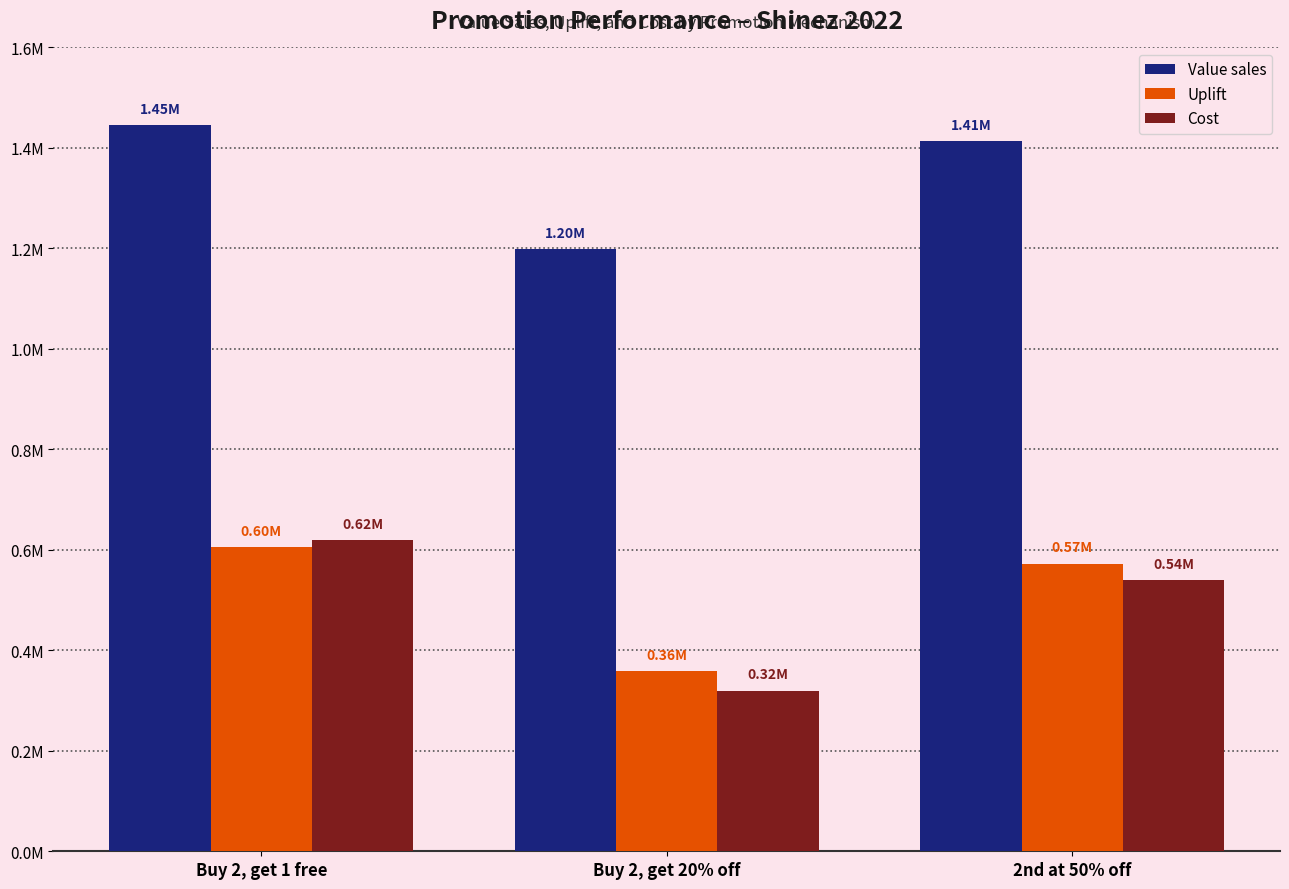

Is it true that Cost equals 620000.0 at Buy 2, get 1 free?

True